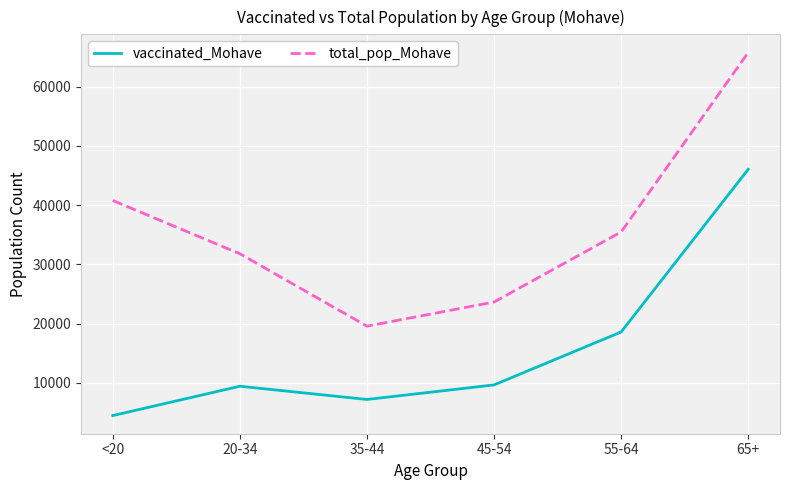

How many lines are shown in the chart?

2